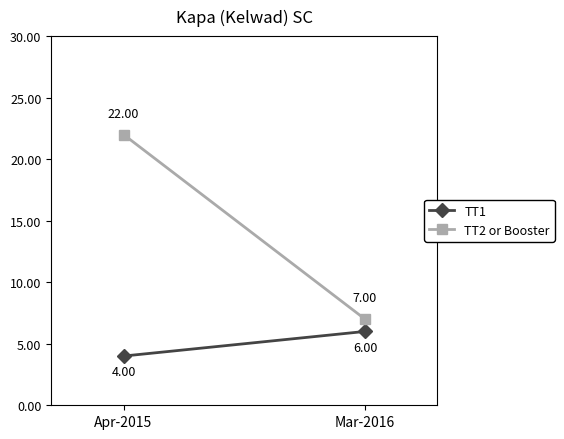

Rank the series at Apr-2015 from lowest to highest value.

TT1, TT2 or Booster